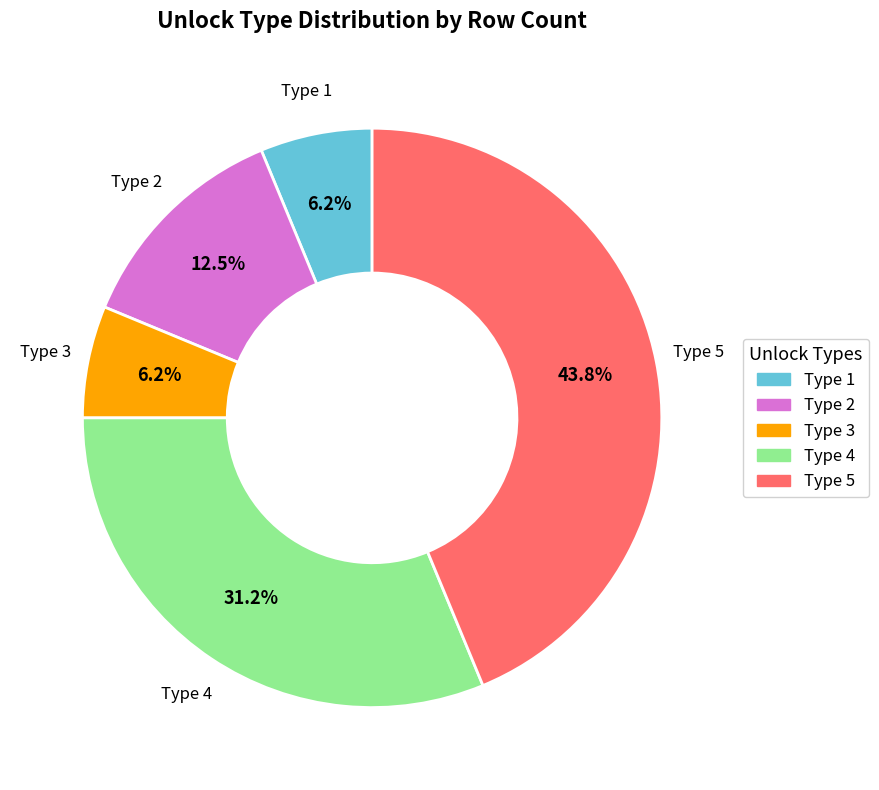

Is there any slice that represents more than half of the pie?

No